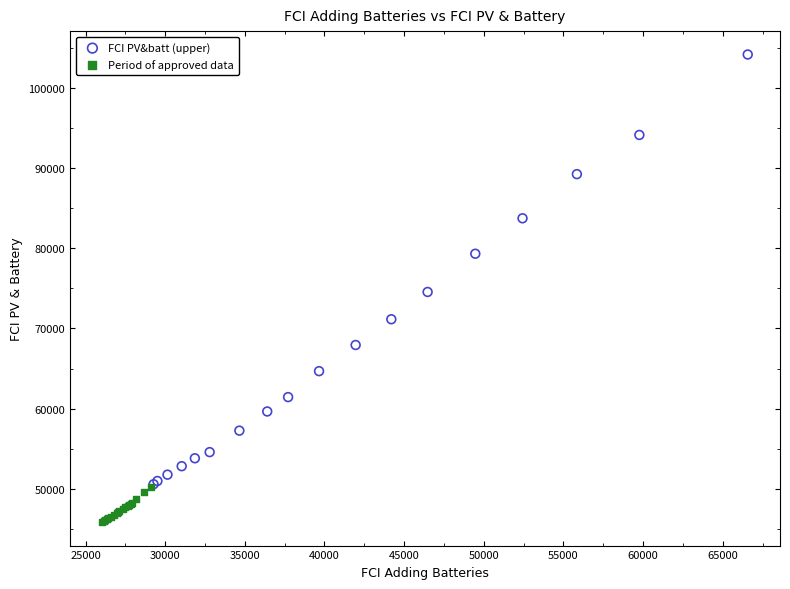

Which series has the largest Y range (max minus min)?

FCI PV&batt (upper)